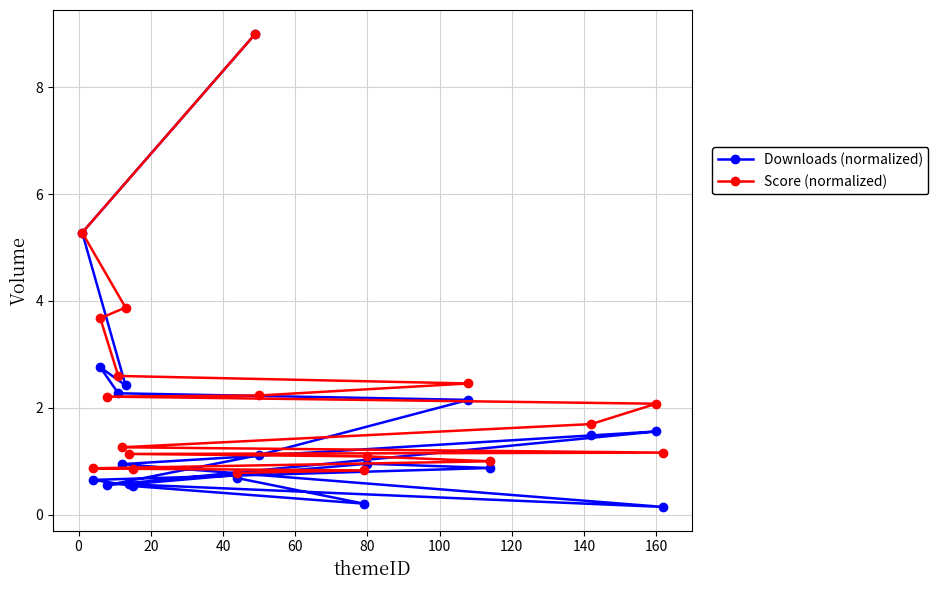

Which series has the largest range (max minus min)?

Downloads (normalized)